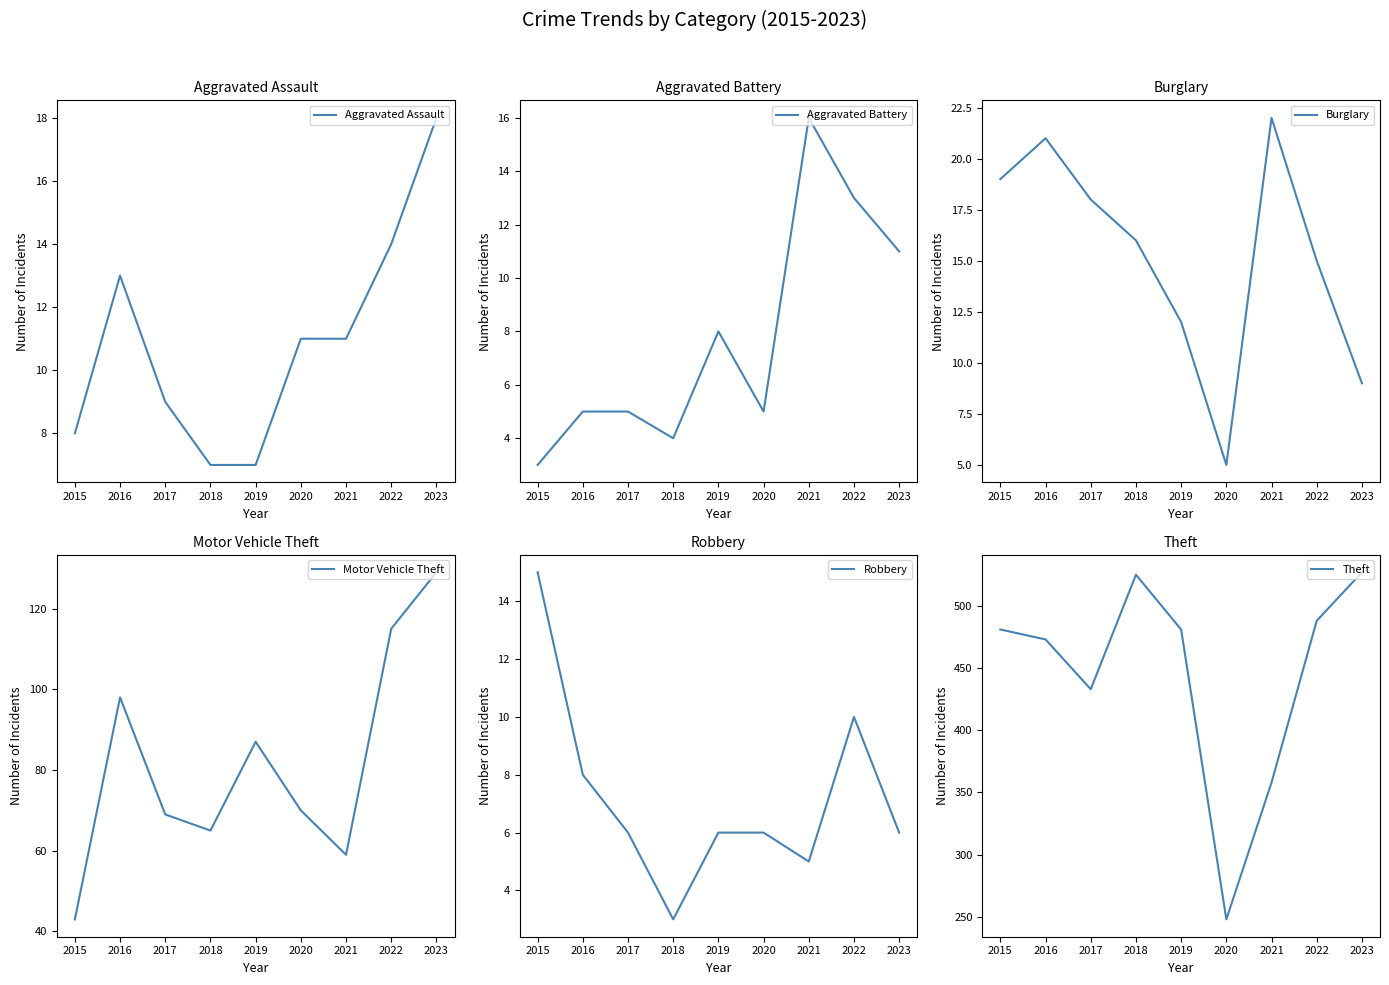

Where is Robbery nearest to the value 9?

2016